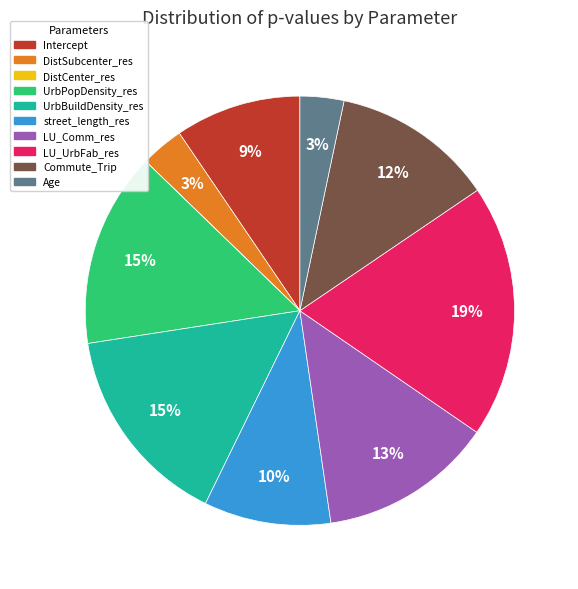

Which slice is the largest?

LU_UrbFab_res